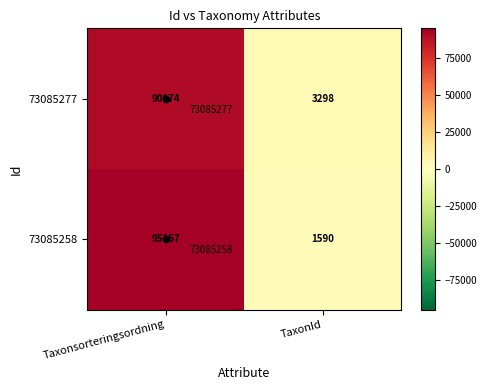

What is the total value across all series at TaxonId?

4888